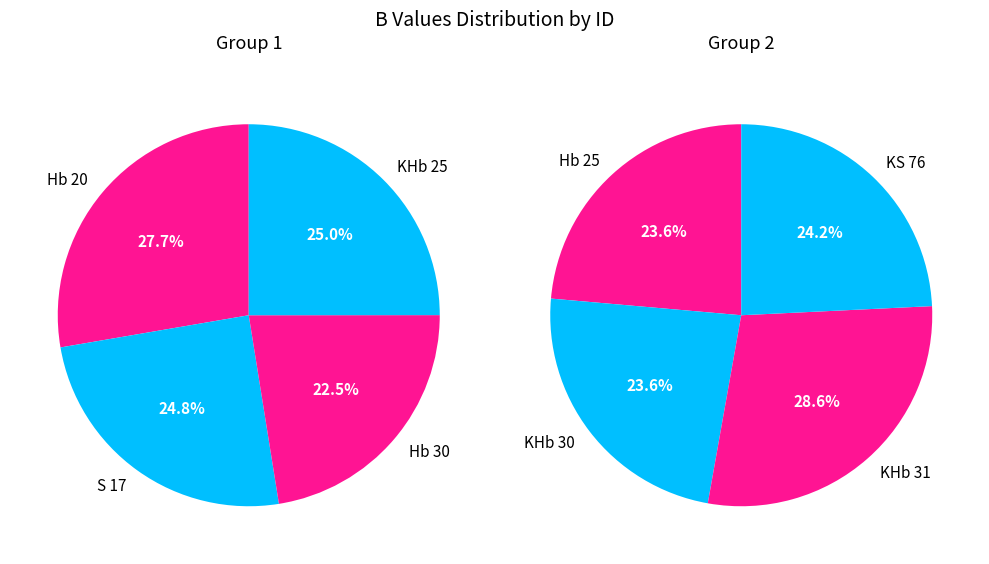

Count the number of slices in the pie.

8